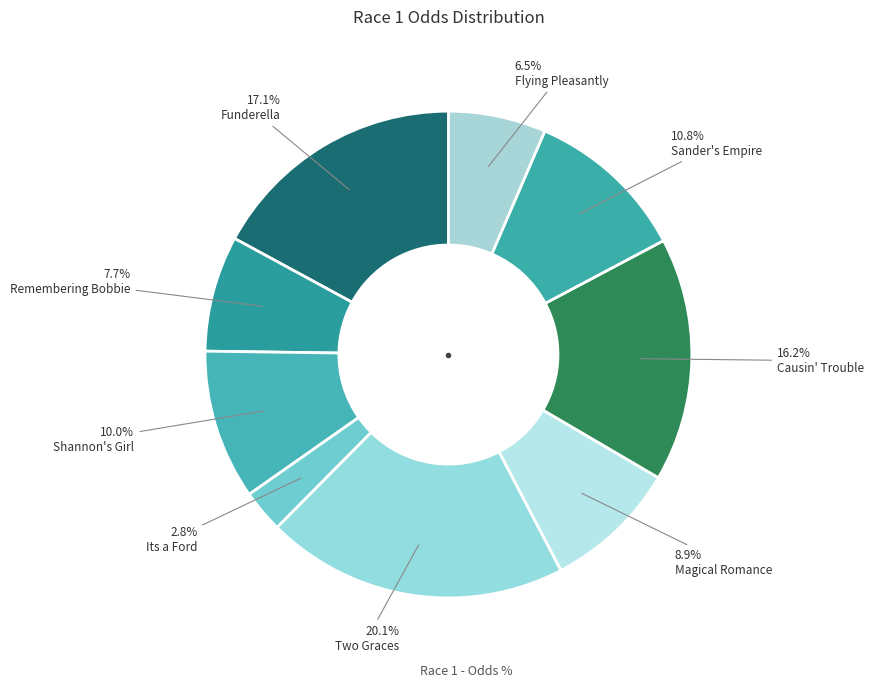

How many segments does this pie chart have?

9